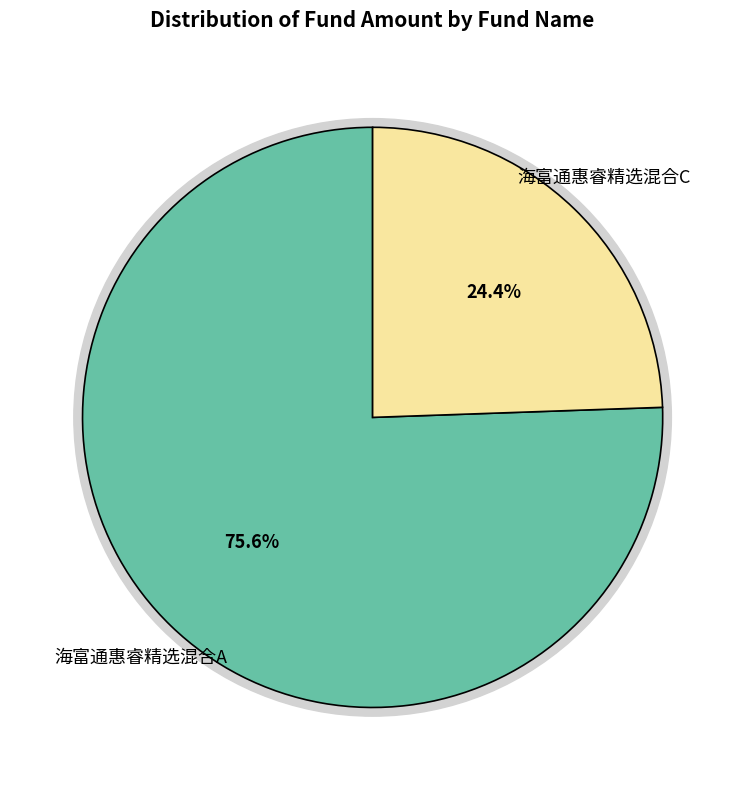

What is the total percentage of 海富通惠睿精选混合C and 海富通惠睿精选混合A?

100.0%